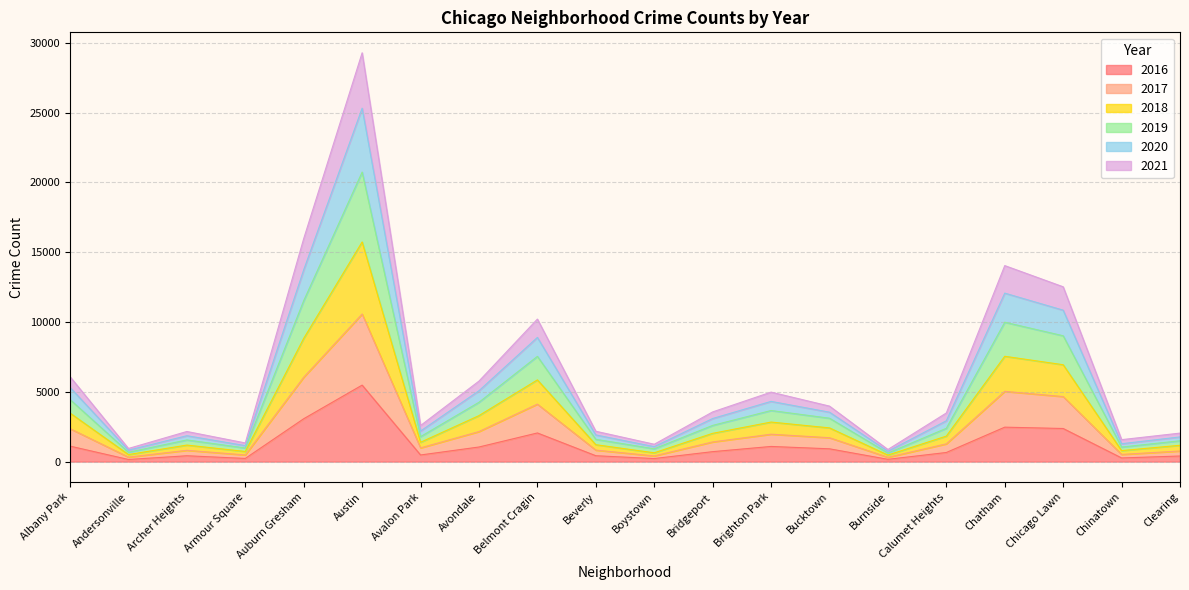

Which series changed the most between Archer Heights and Bridgeport?

2019